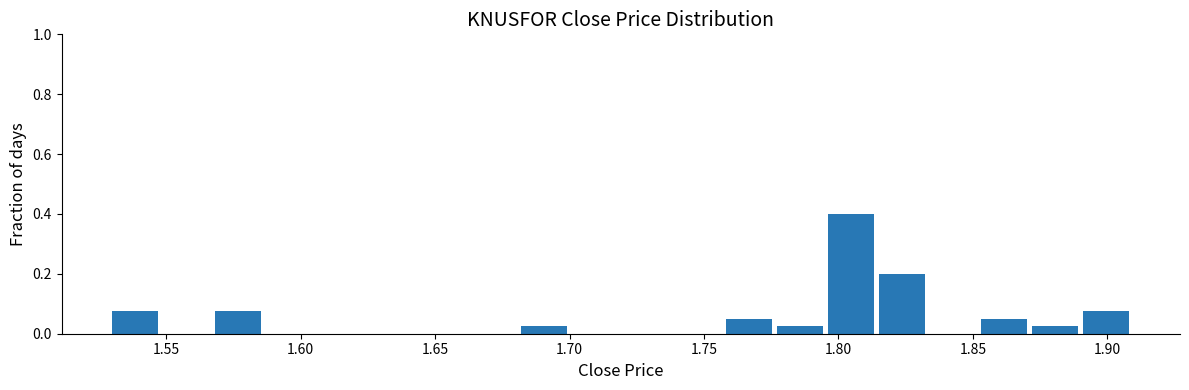

Read against the x-axis, roughly where is the centre of the tallest bar?

1.805